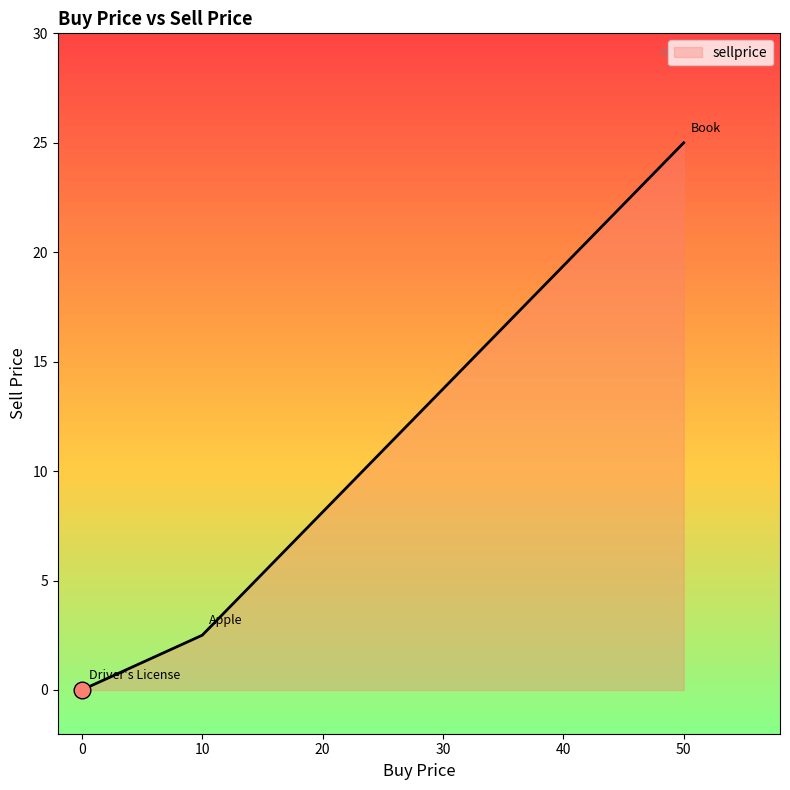

Is it true that the value at 10 is 2.5?

True